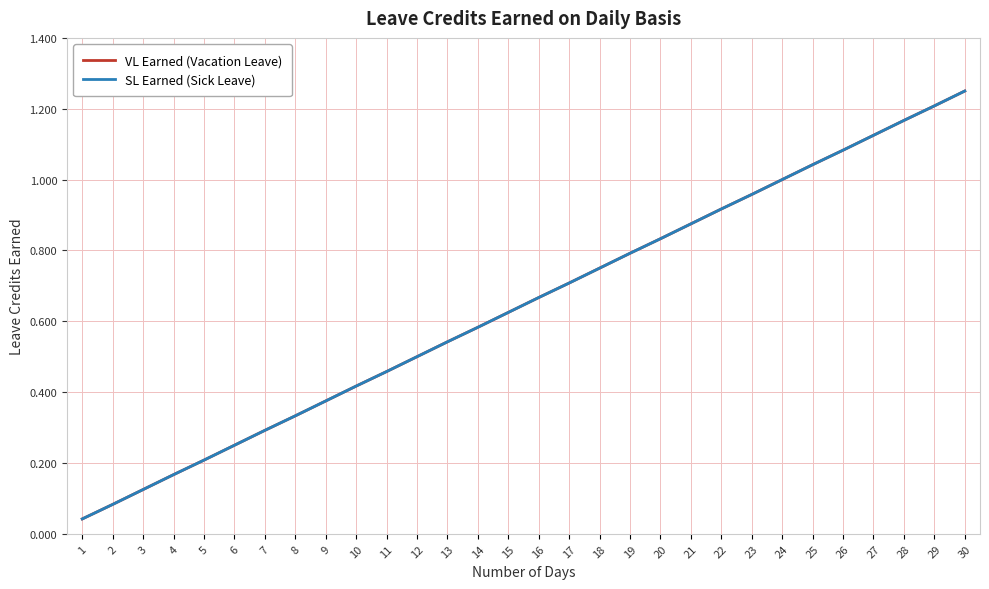

Does the chart have visible grid lines?

Yes